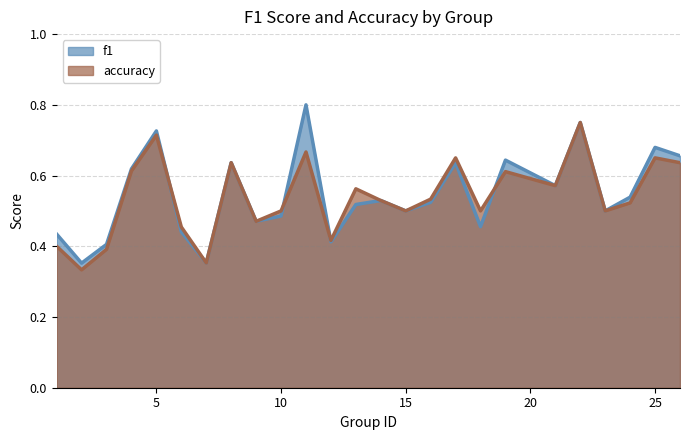

Where is the first local minimum for f1?

2